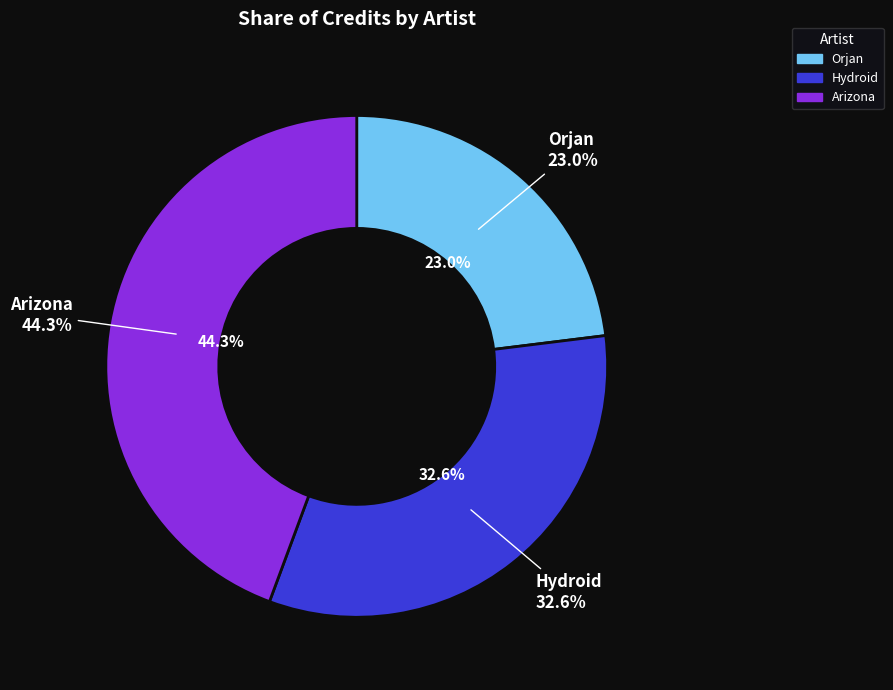

Does any single category account for the majority?

No